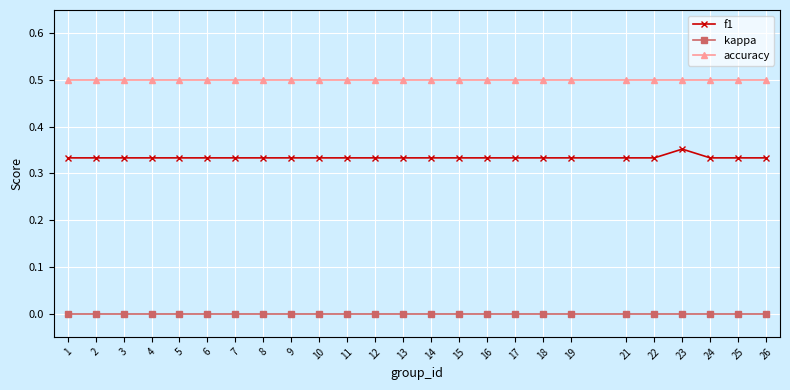

True or false: f1 has more than 0 interior local peaks.

True